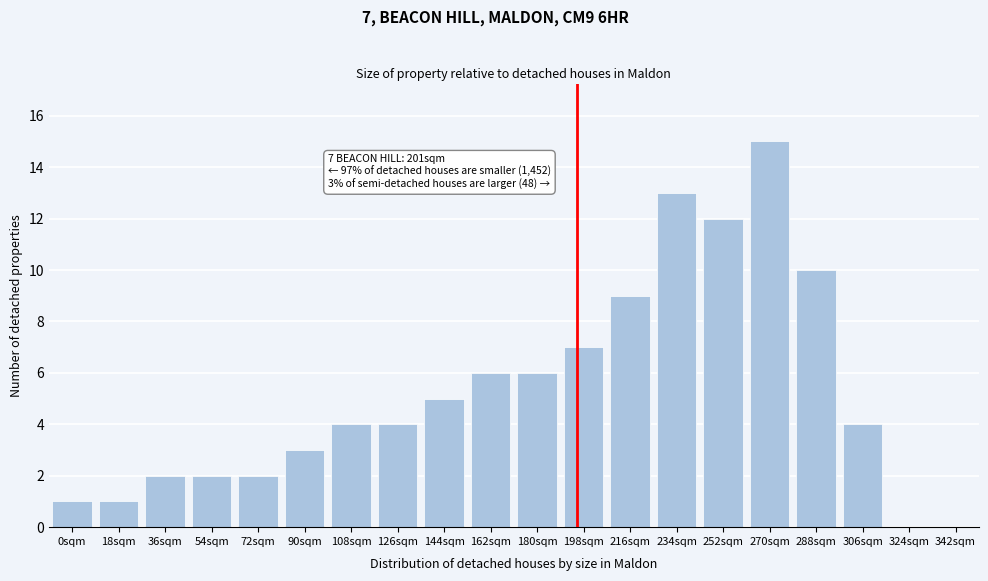

Reading left to right, what are all the values shown in this chart?

0sqm=1	18sqm=1	36sqm=2	54sqm=2	72sqm=2	90sqm=3	108sqm=4	126sqm=4	144sqm=5	162sqm=6	180sqm=6	198sqm=7	216sqm=9	234sqm=13	252sqm=12	270sqm=15	288sqm=10	306sqm=4	324sqm=0	342sqm=0